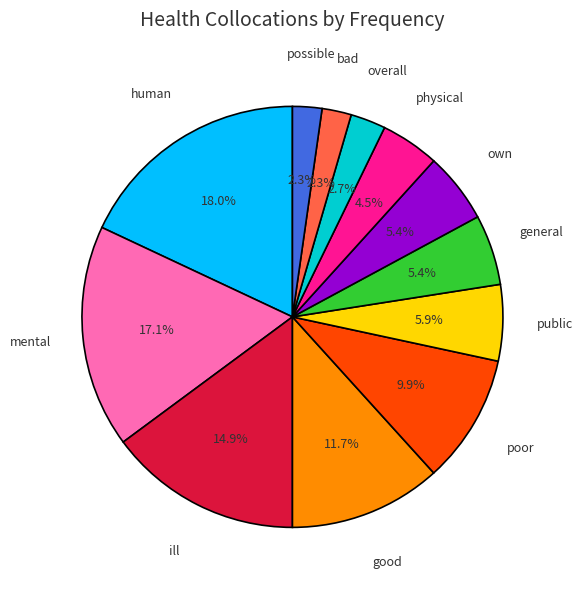

Count the number of slices in the pie.

12